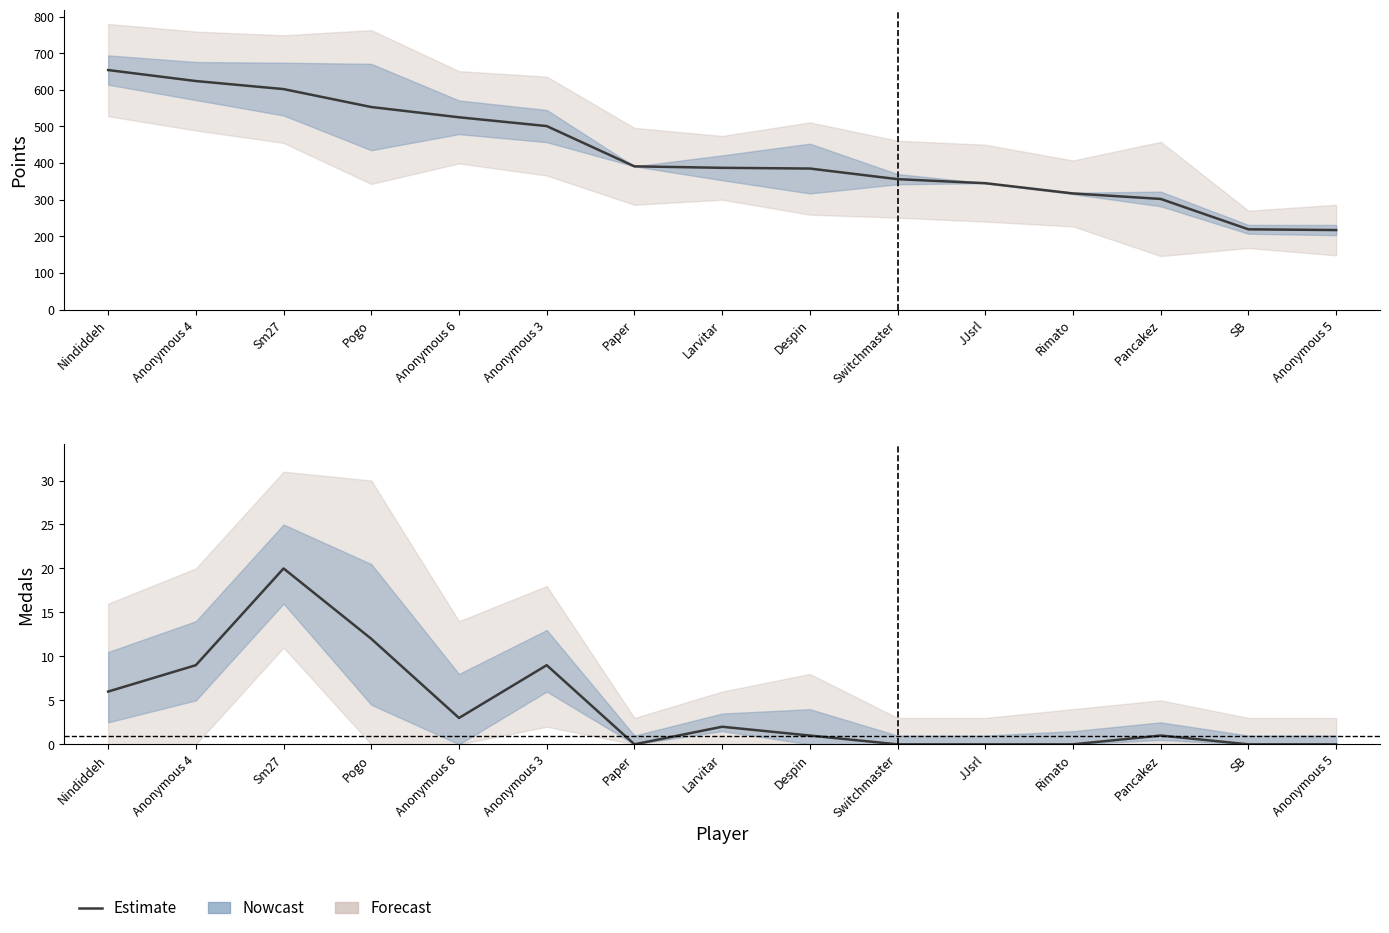

Where is the first local minimum for Medals?

Anonymous 6